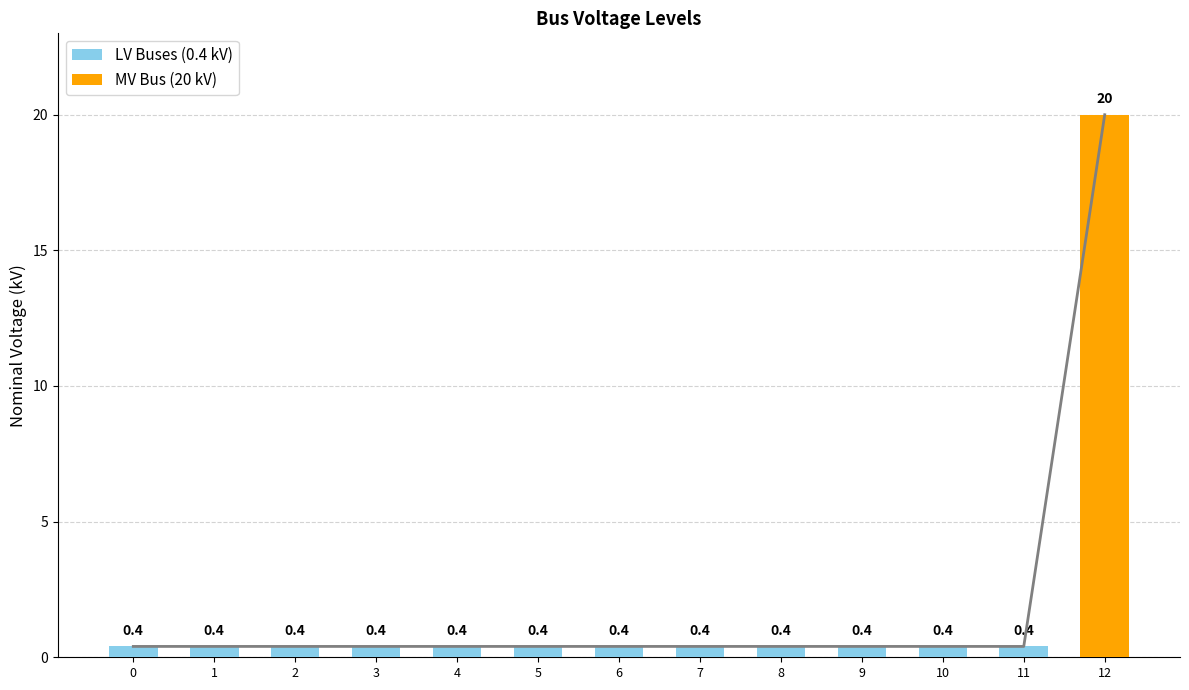

What are all the series names shown in the legend?

LV Buses (0.4 kV), MV Bus (20 kV)